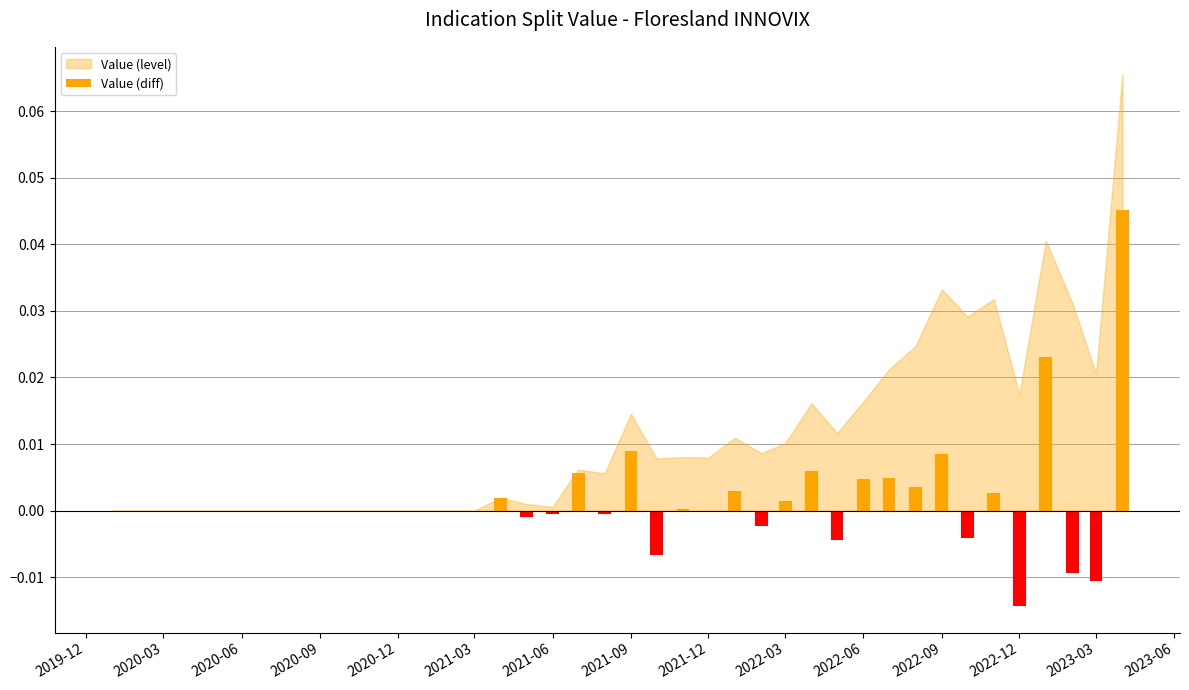

True or false: the data shows 0.0 at 2020-12.

True